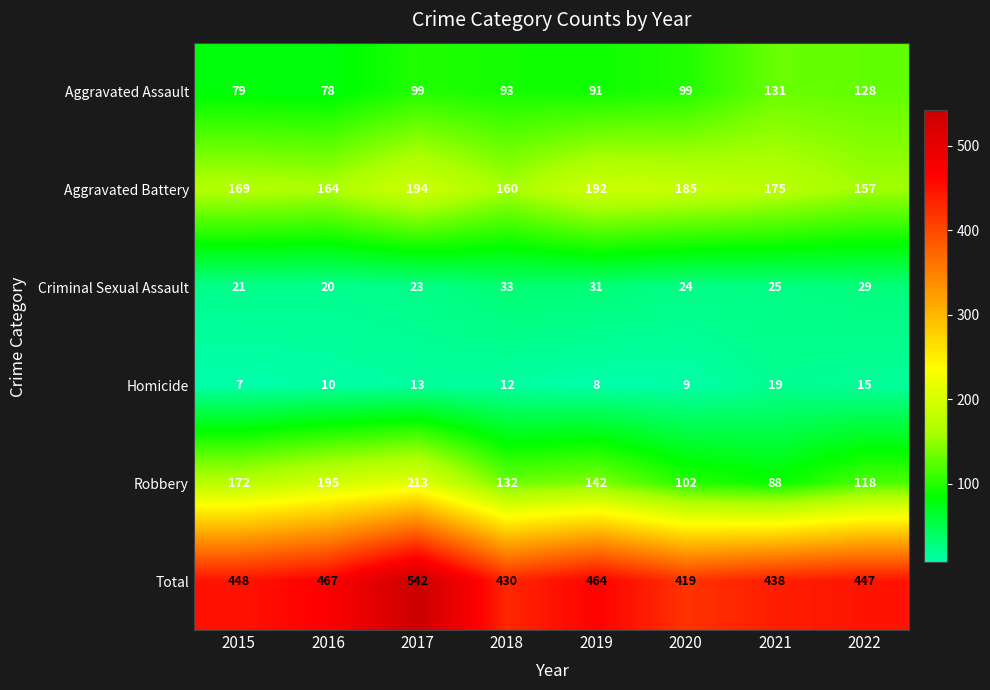

How many categories are shown in the chart?

8